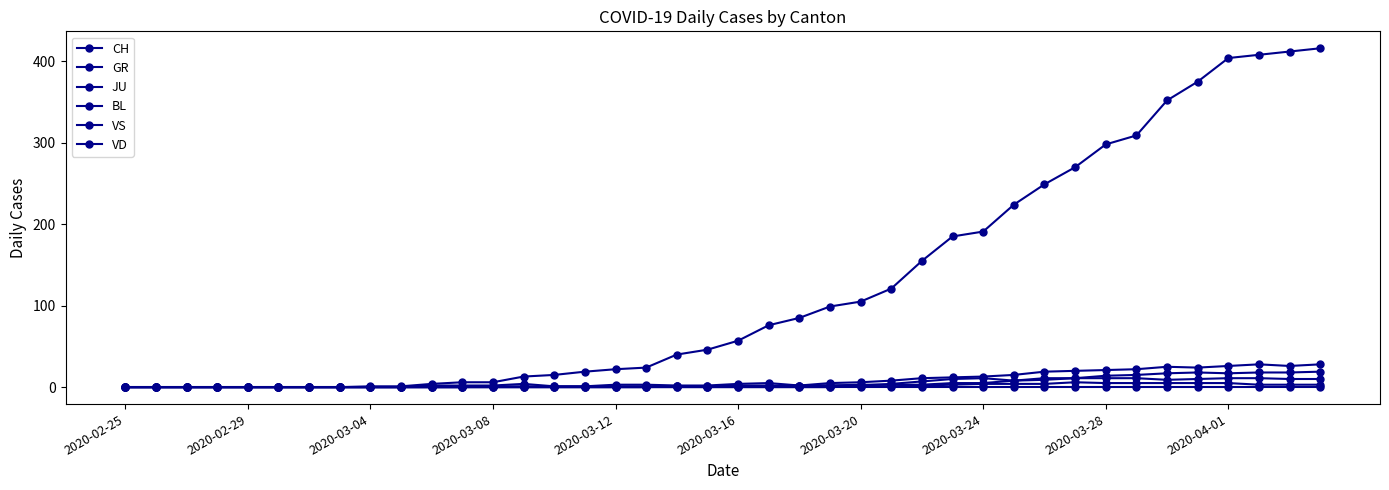

Does the chart have visible grid lines?

No